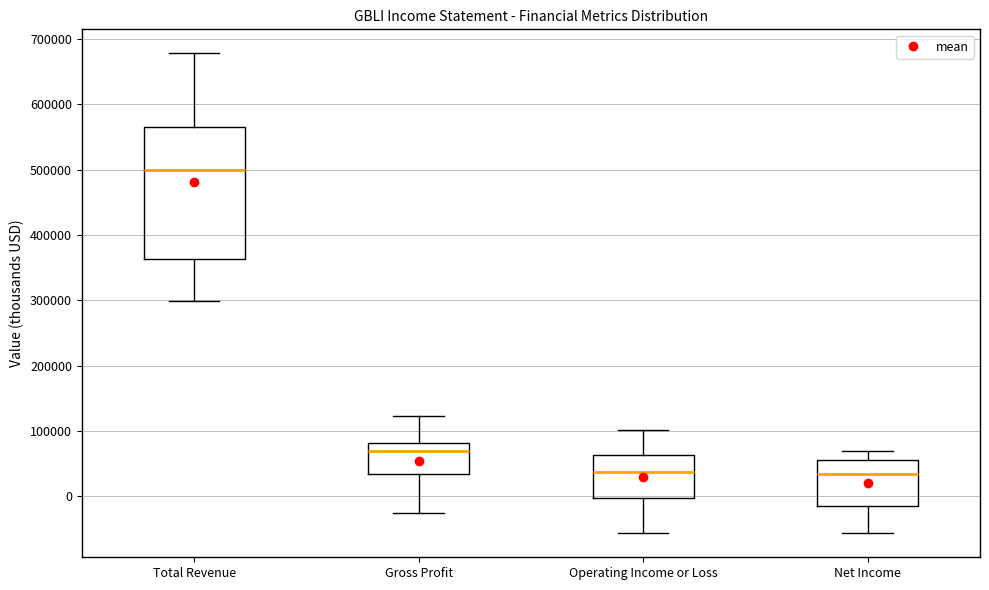

Comparing the boxes themselves (not the whiskers), which one is the tallest?

Total Revenue